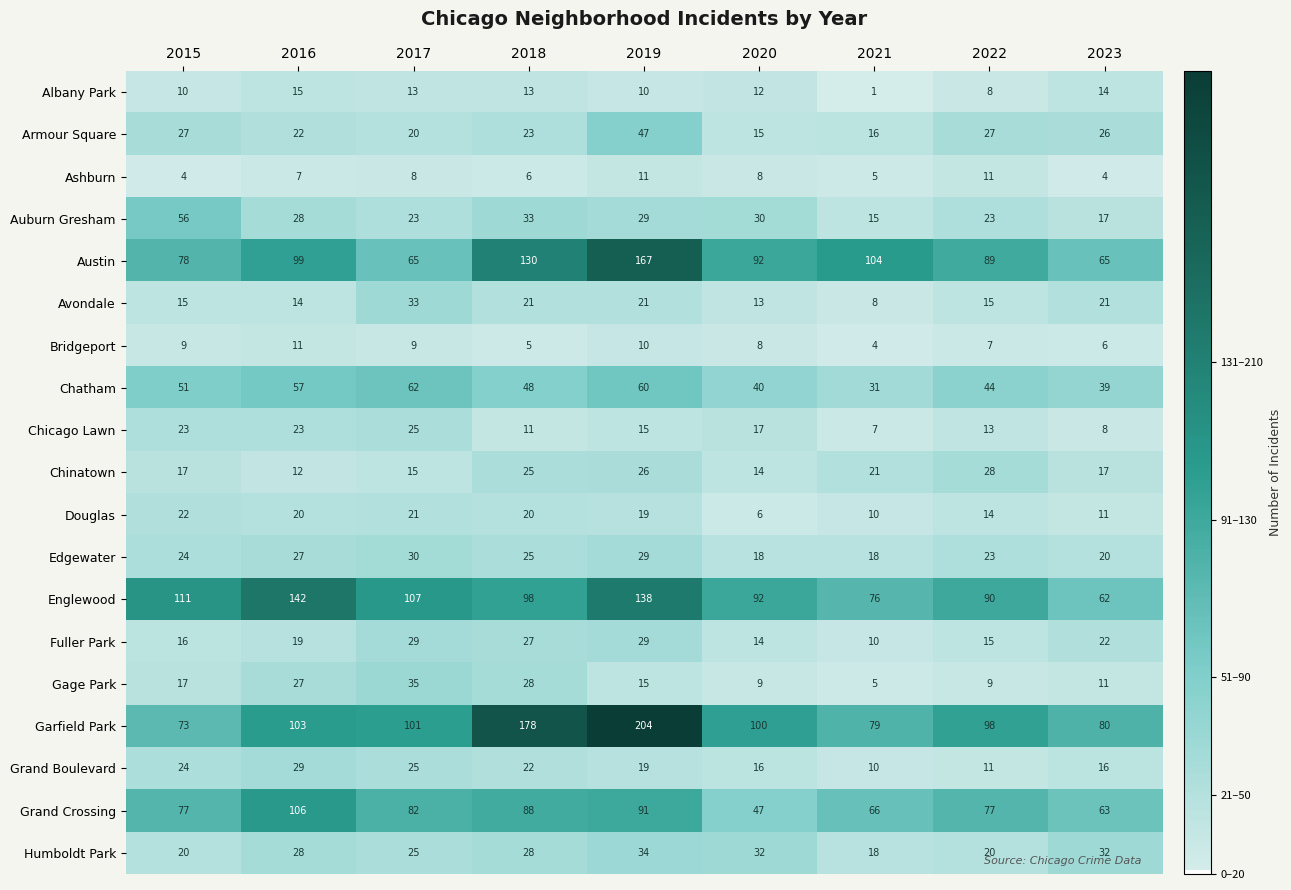

What is the difference between the highest and lowest values at 2022?

91